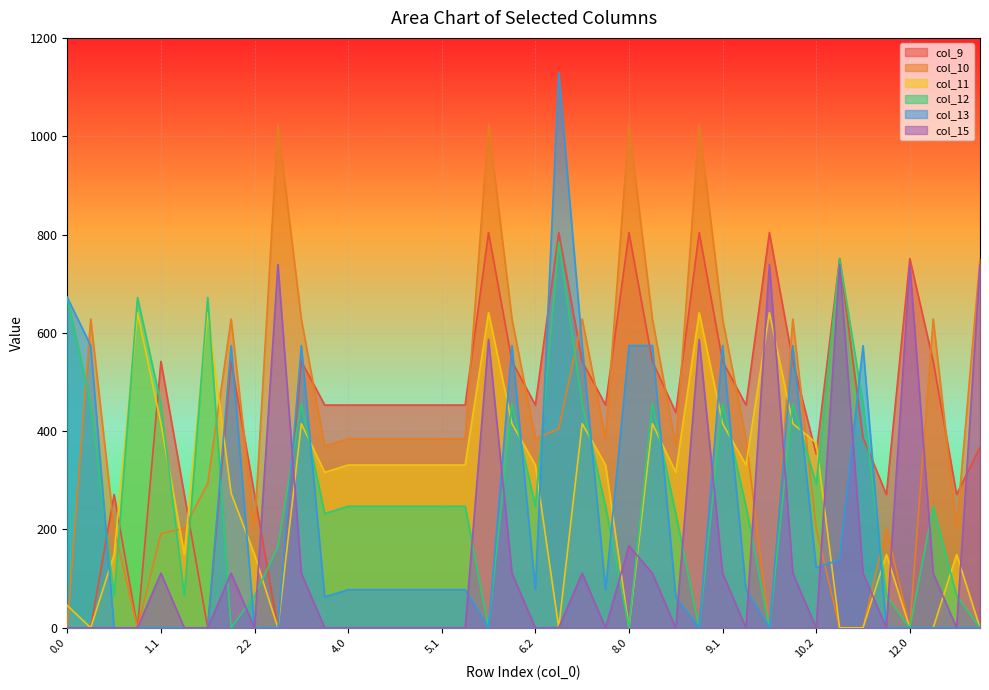

What is the difference between the col_11 values at 6.1 and 13.0?

415.4